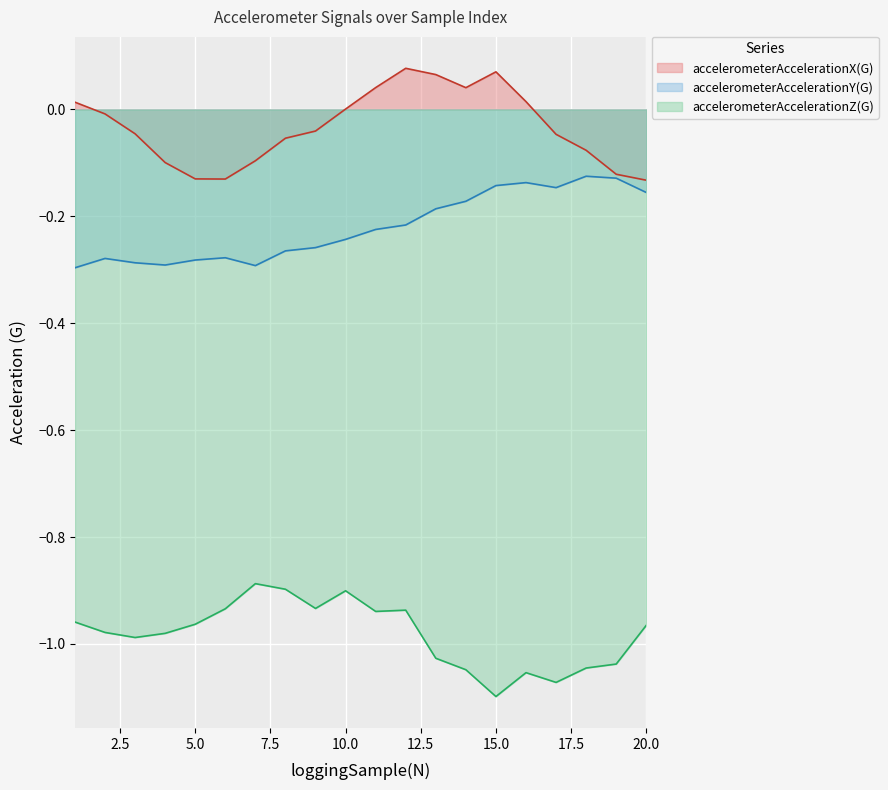

Is the value of accelerometerAccelerationZ(G) at 15 greater than the value of accelerometerAccelerationY(G) at 11?

No